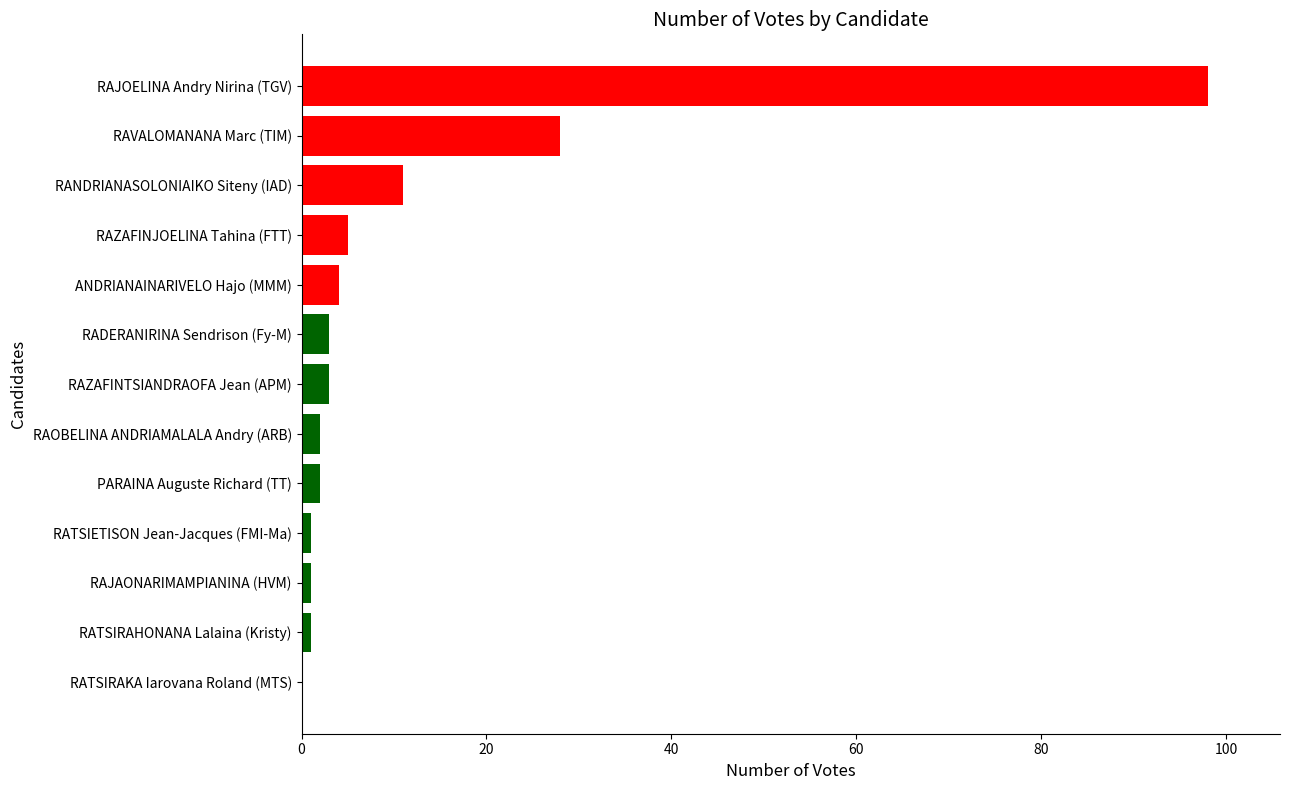

Are the bars horizontal?

Yes